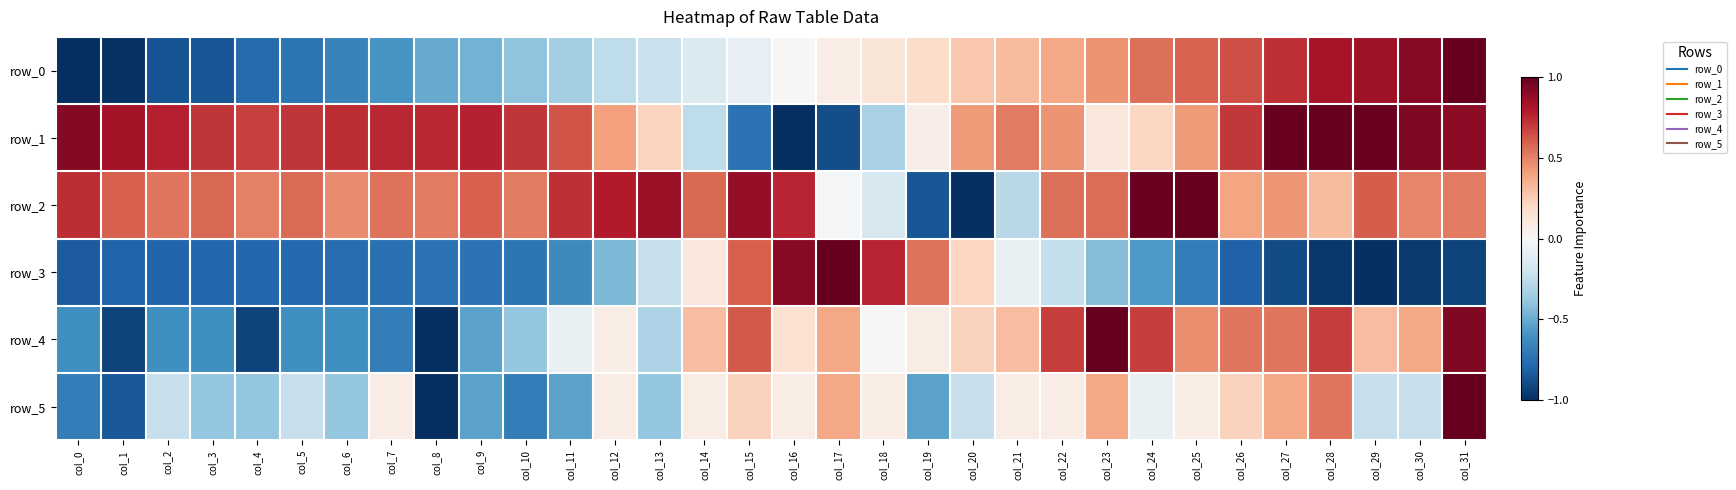

Is it true that row_0 equals 0.5 at col_31?

False